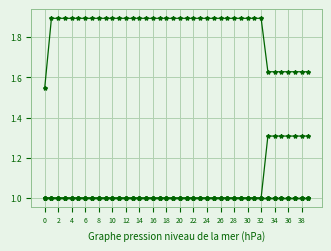

Is this an area chart (filled region under the line)?

No